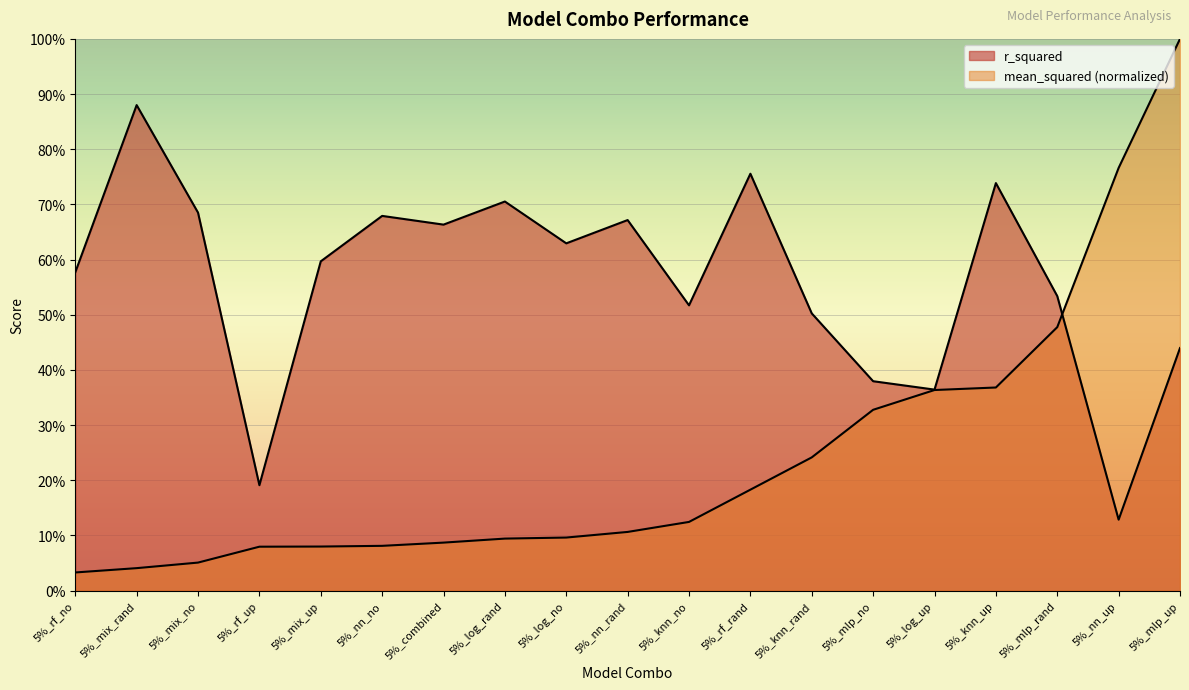

In r_squared, how many points are higher than both neighbors (excluding endpoints)?

6